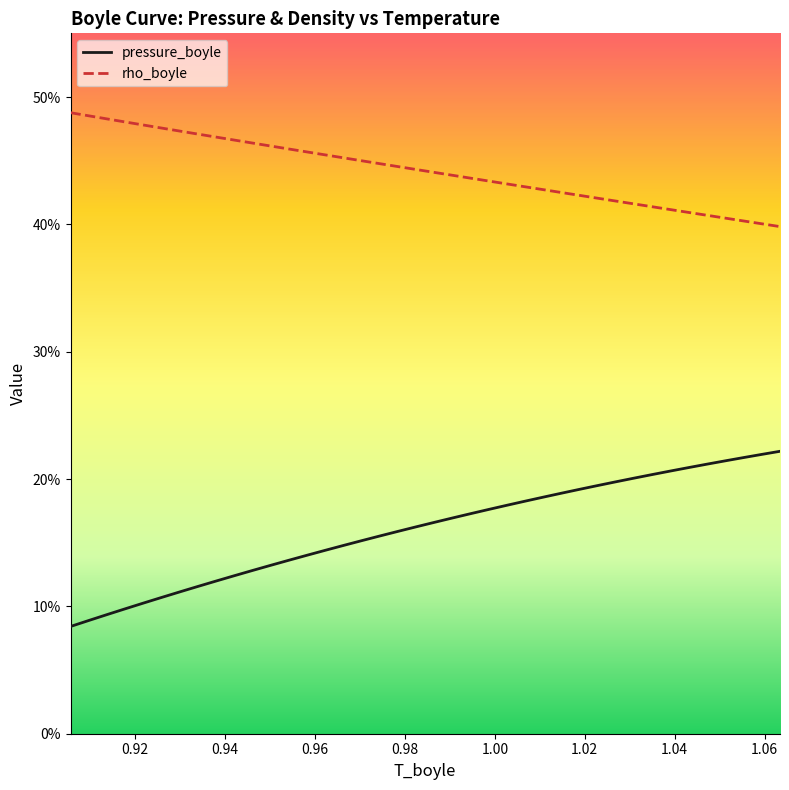

Is this an area chart (filled region under the line)?

No